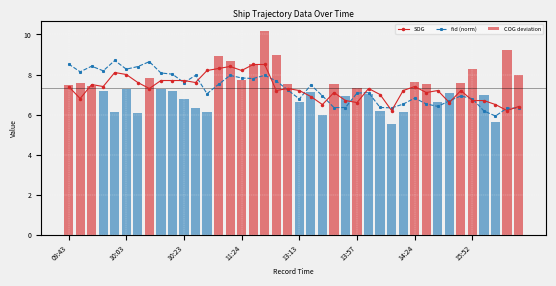

At which category is the sum across all series the highest?

17